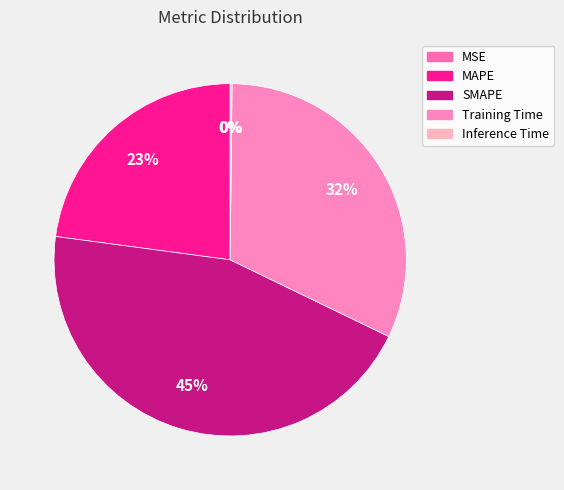

Which category has the biggest portion of the pie?

SMAPE